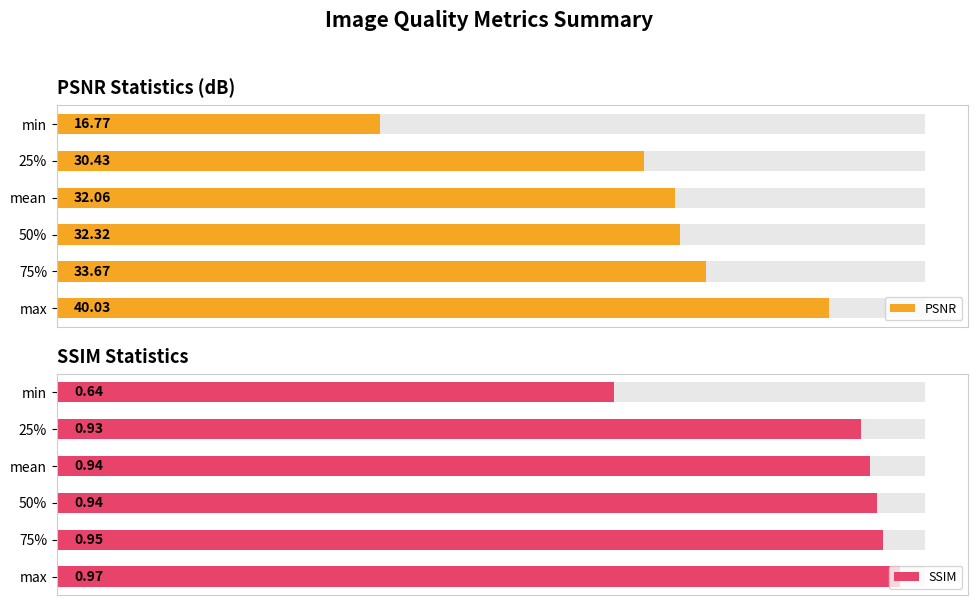

How many bars are there in total?

12